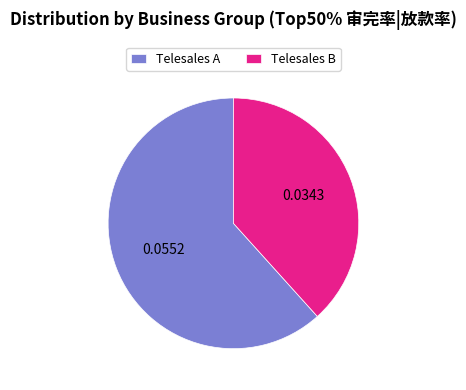

Is there any slice that represents more than half of the pie?

Yes